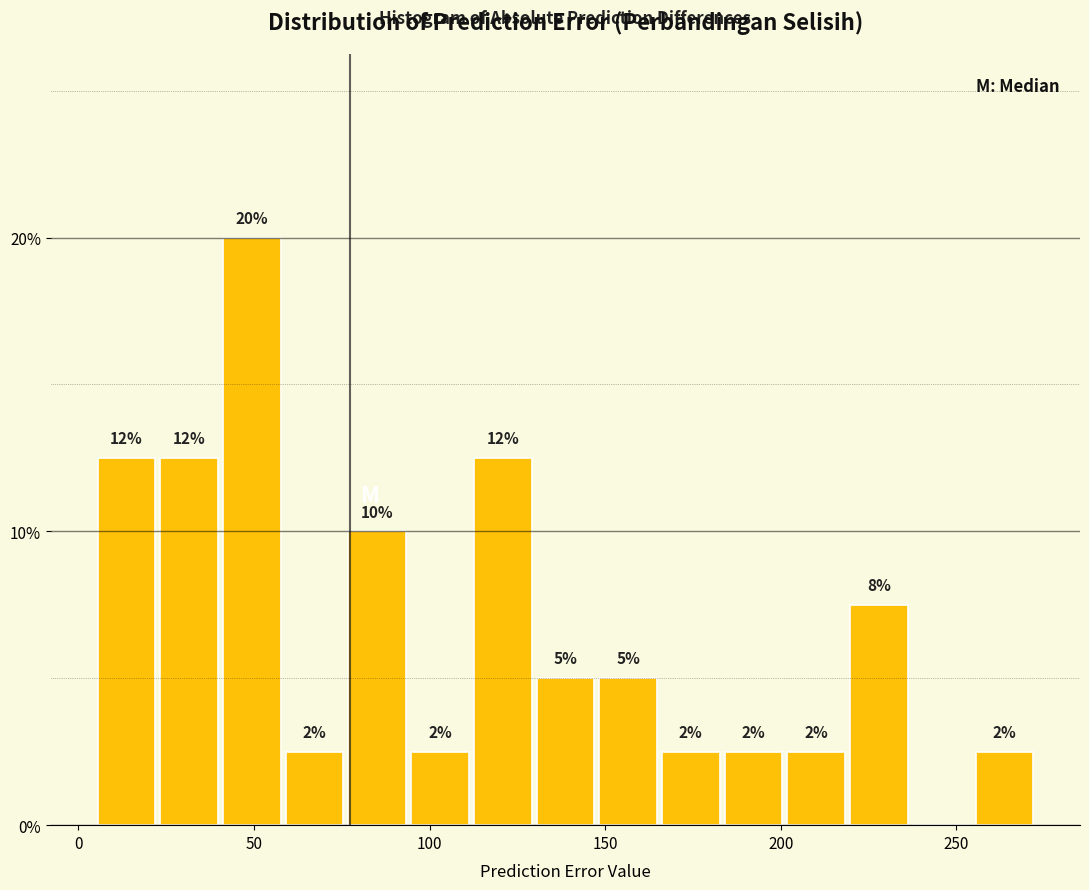

Around what value on the x-axis is the tallest bar? Give the approximate position of its centre, as read against the axis.

50